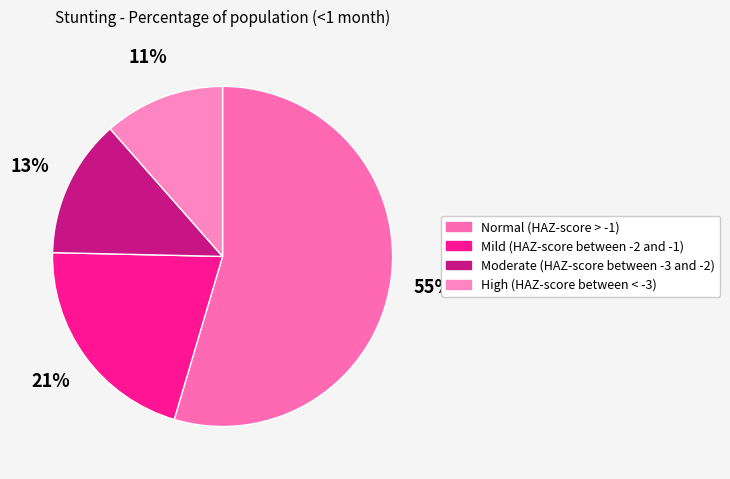

Rank the categories by value from lowest to highest.

High (HAZ-score between < -3), Moderate (HAZ-score between -3 and -2), Mild (HAZ-score between -2 and -1), Normal (HAZ-score > -1)